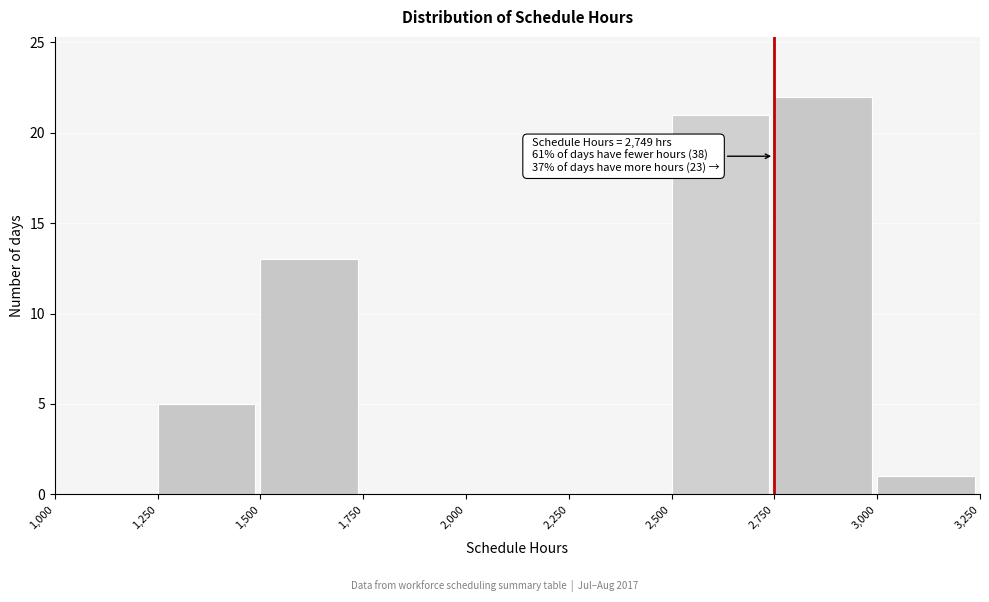

Over which range of the x-axis is the bar tallest?

2,750 to 3,000